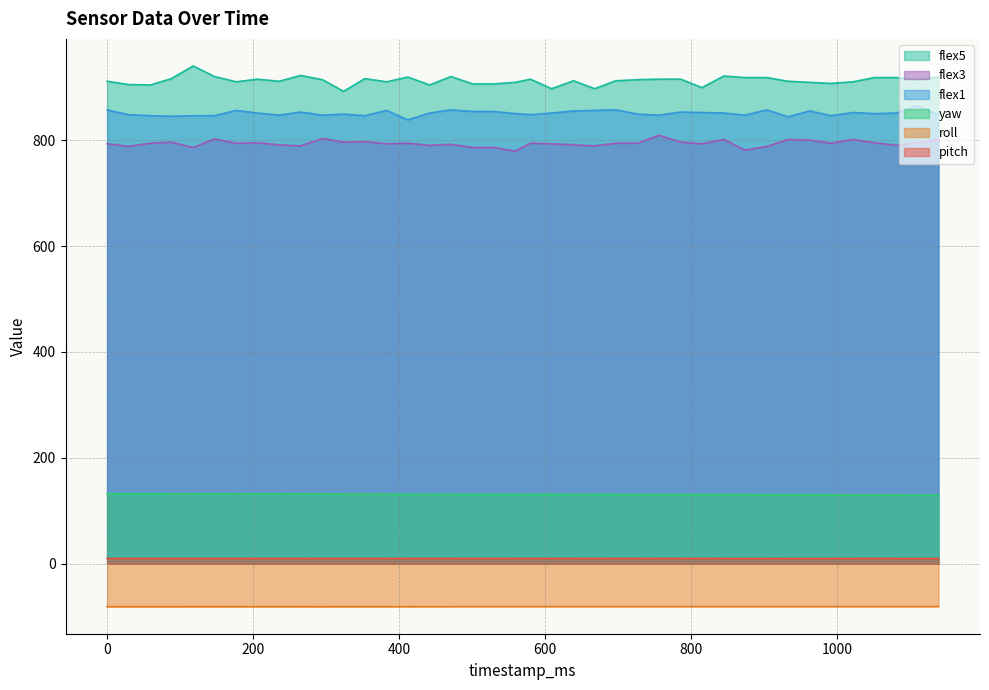

How many values in the flex5 series are below 914?

20